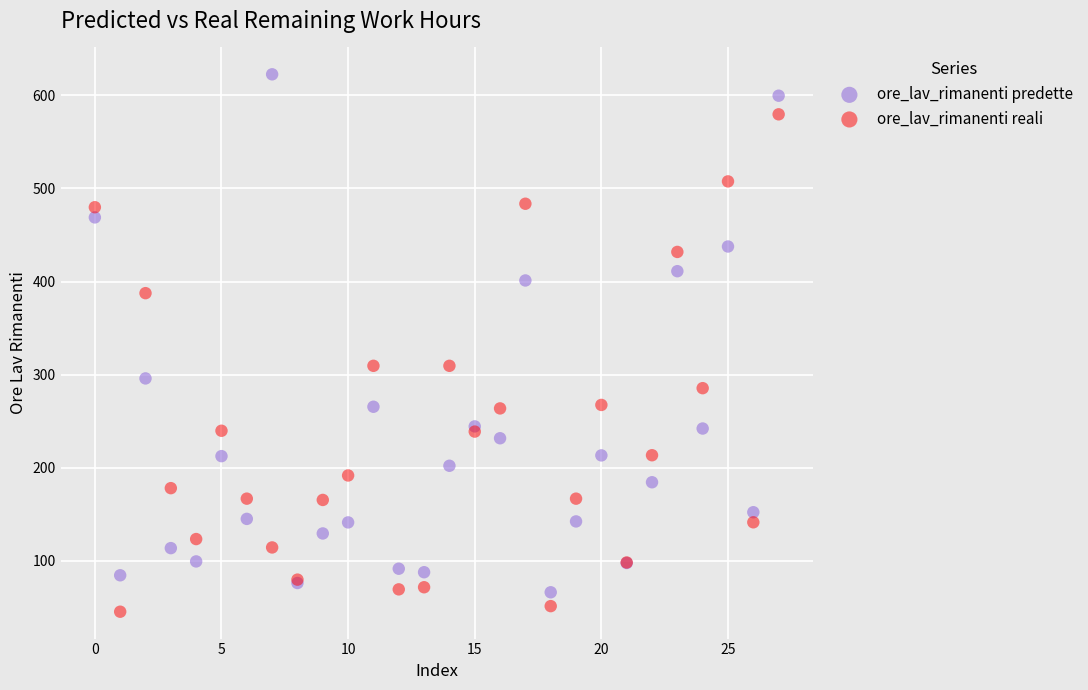

Which series reaches the minimum Y coordinate?

ore_lav_rimanenti reali